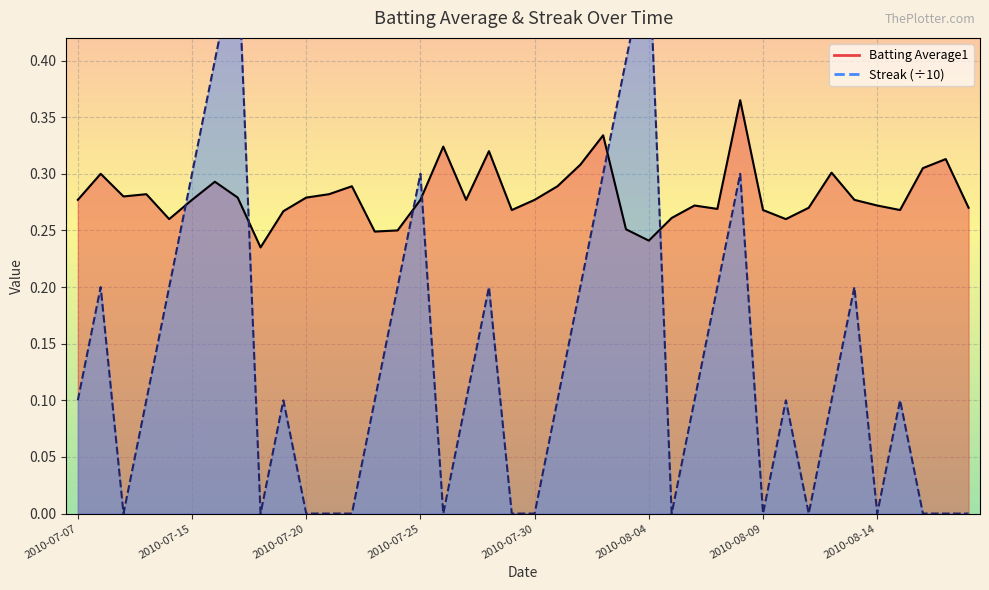

The value of Streak at 2010-07-21 is -0.2. True or false?

False